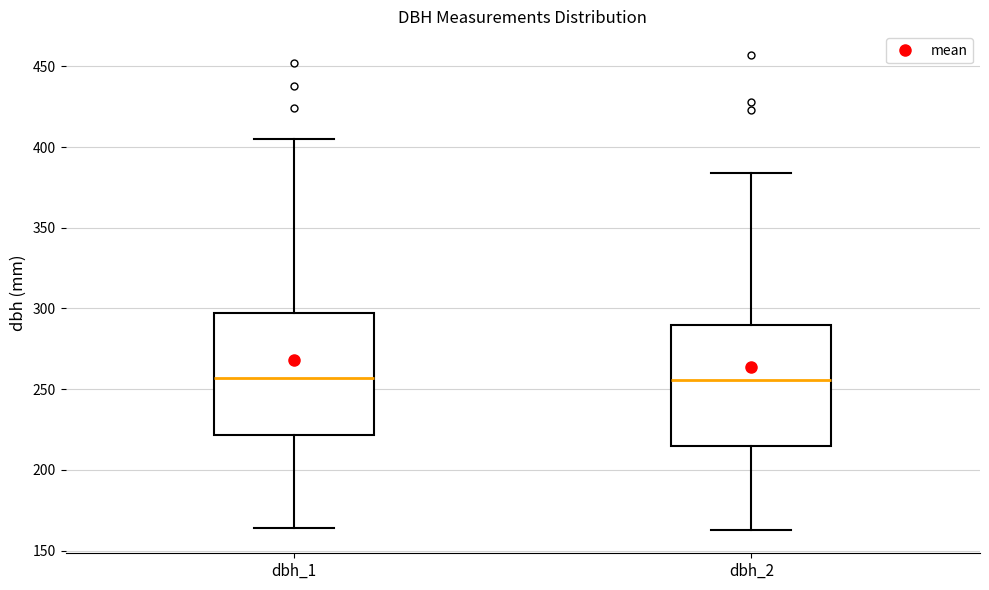

Reading left to right, transcribe this box plot: for each box, give where its median line is, the range the box spans, and where its two whiskers end, as read against the y-axis. The values are not printed on the chart, so give them approximately, as read against the axis.

dbh_1: median 255, box 220 to 295, whiskers 165 to 405
dbh_2: median 255, box 215 to 290, whiskers 165 to 385